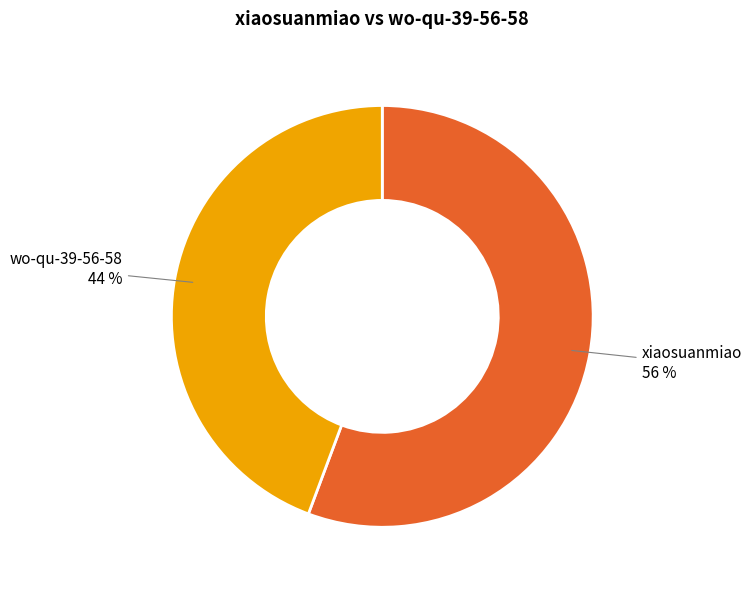

How many segments does this pie chart have?

2